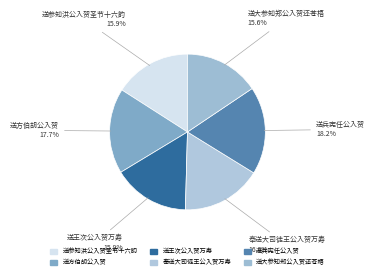

Is 送兵宪任公入贺 the majority of the pie?

No